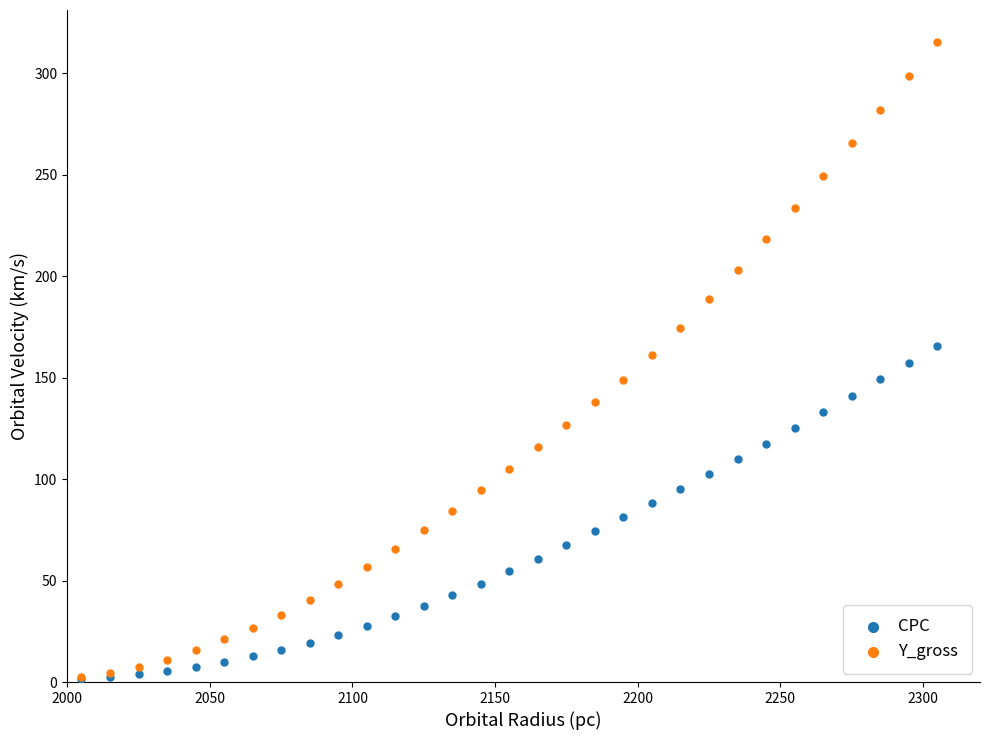

Which series contains the highest Y value?

Y_gross